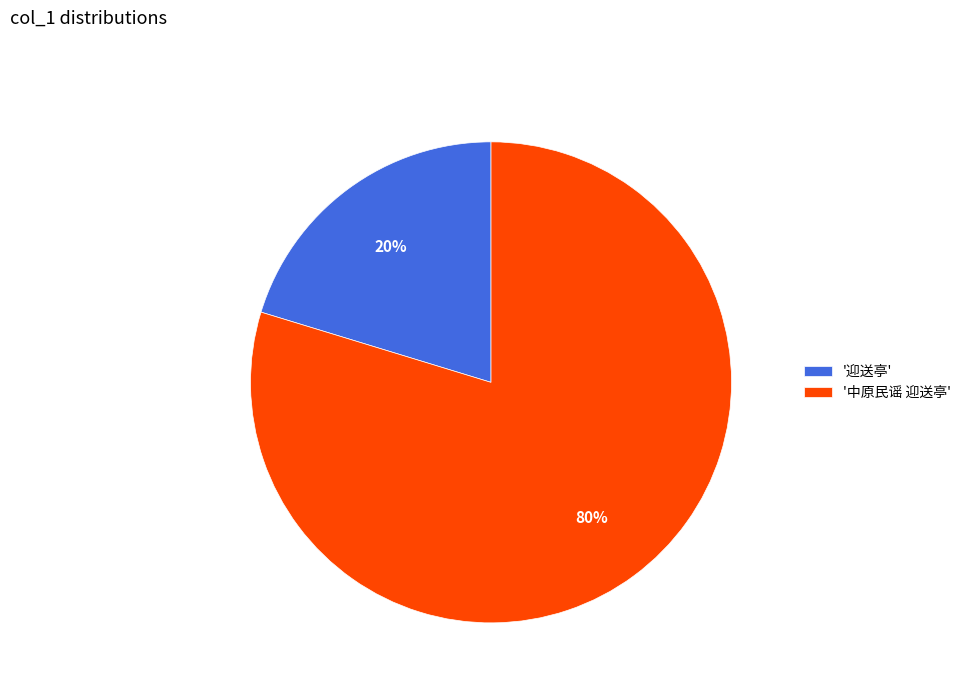

What is the largest slice in the pie chart?

'中原民谣 迎送亭'